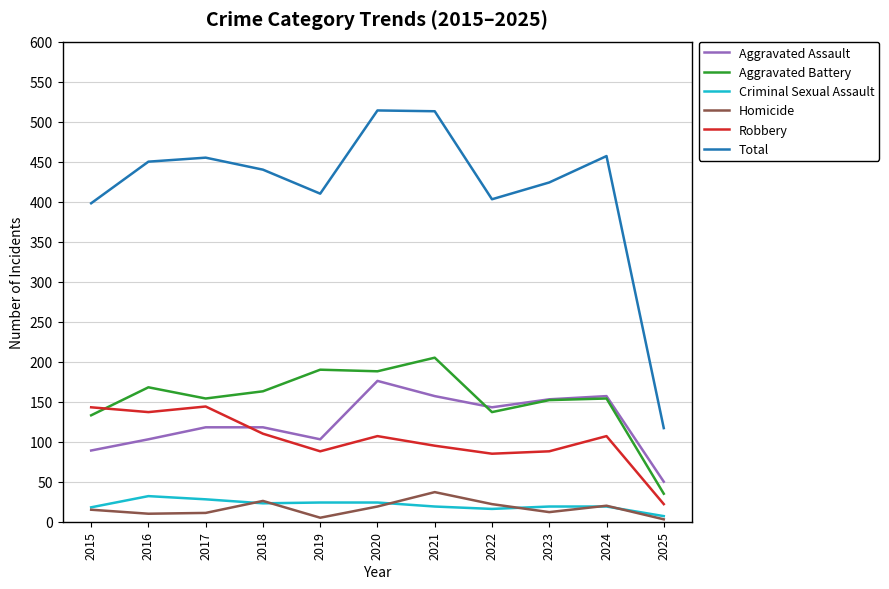

Which series has the largest total across all categories?

Total